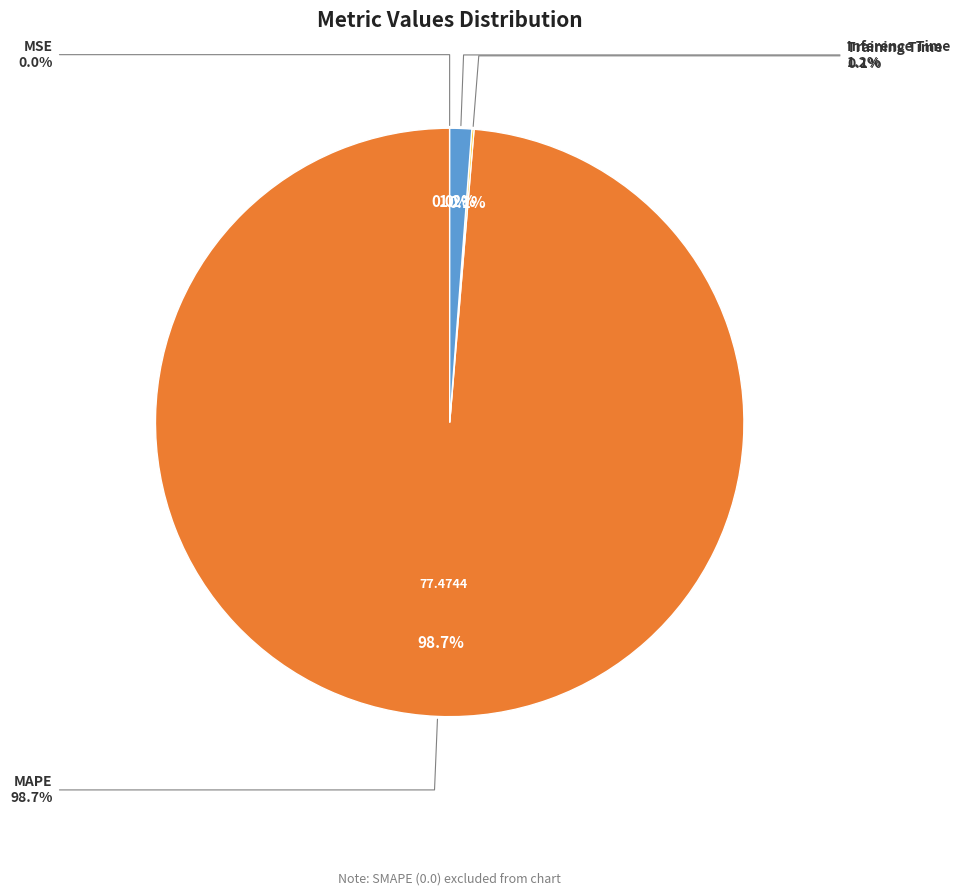

What is the majority slice?

MAPE